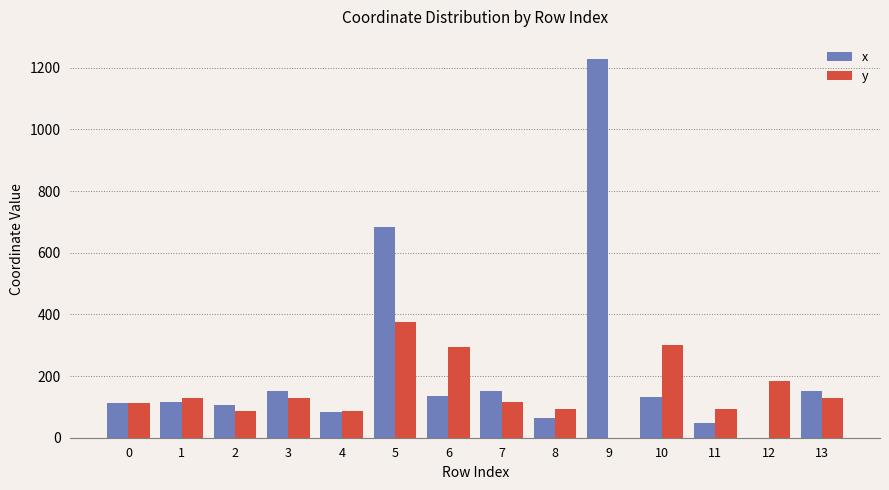

At which category is the sum across all series the highest?

9